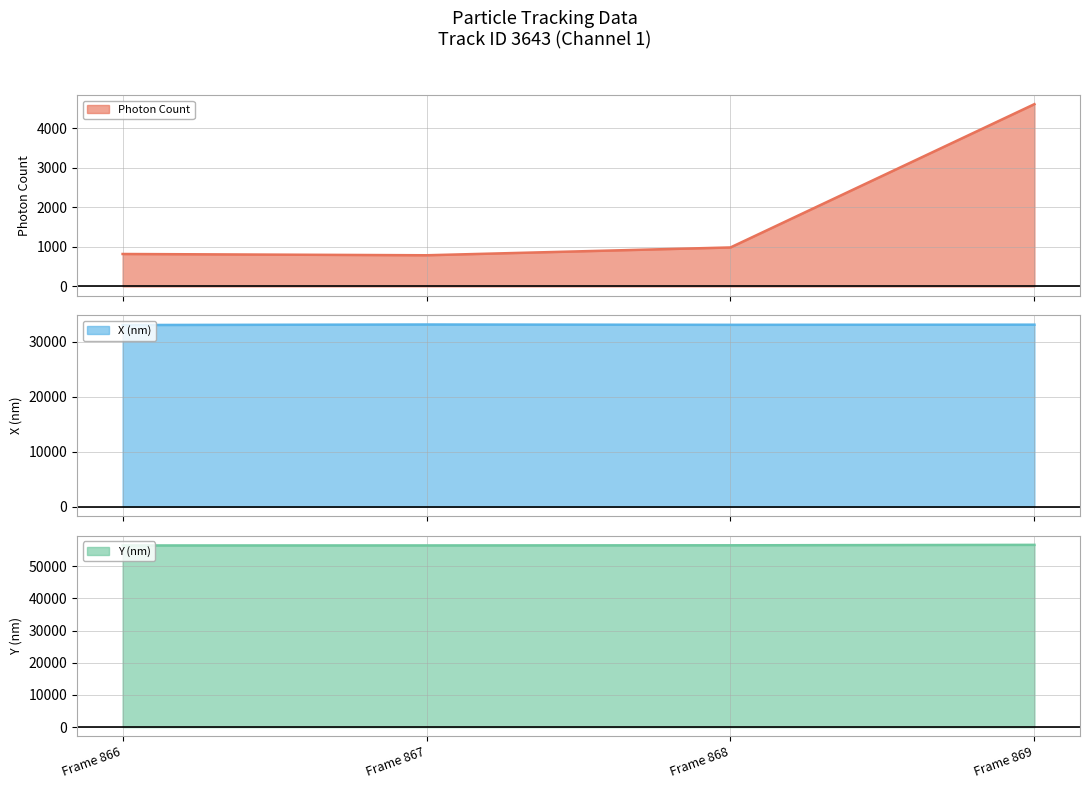

Rank the series by their average value, from lowest to highest.

Photon Count (line), X (nm) (line), Y (nm) (line)